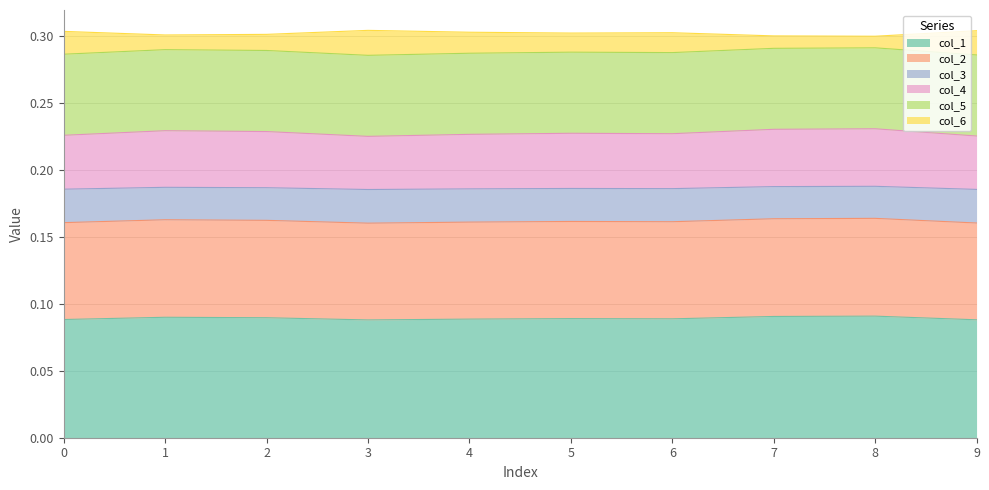

What are all the series names shown in the legend?

col_1, col_2, col_3, col_4, col_5, col_6